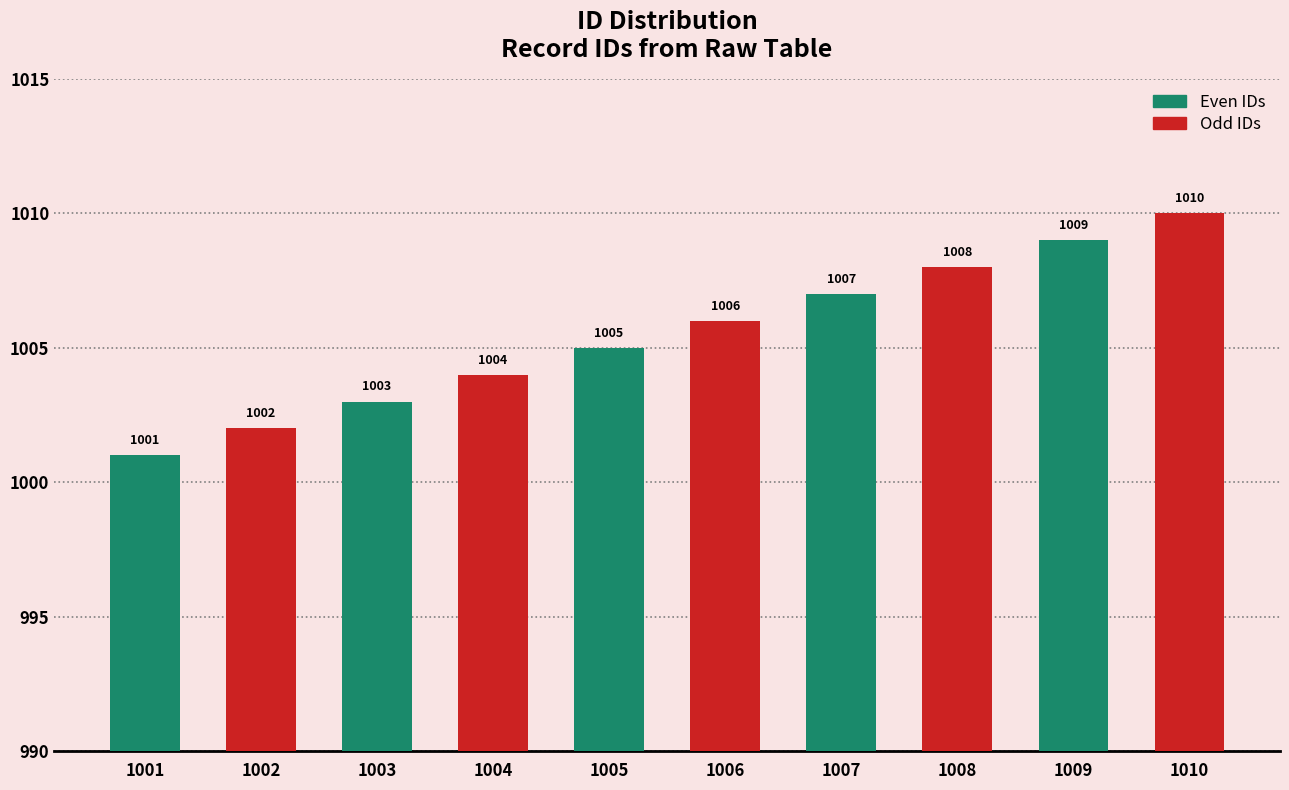

Reading right to left, transcribe all the data shown in this chart.

Even IDs: 1009	1007	1005	1003	1001
Odd IDs: 1010	1008	1006	1004	1002